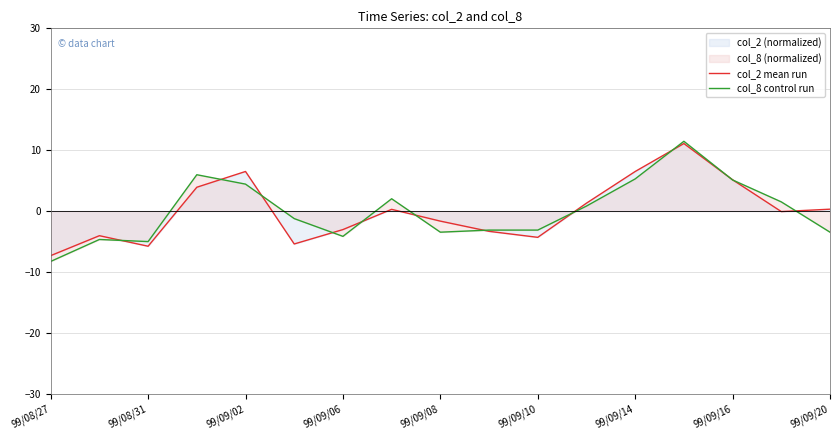

Which series has the widest spread of values?

col_8 control run